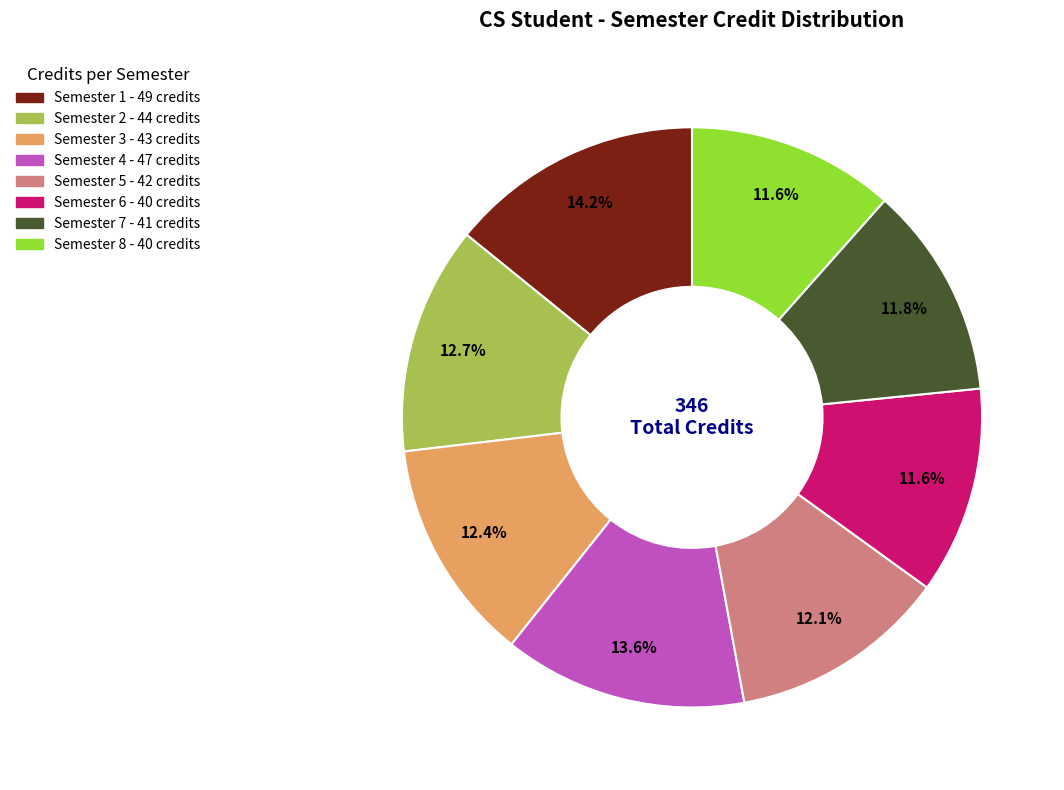

What portion of the pie excludes Semester 8?

88.4%